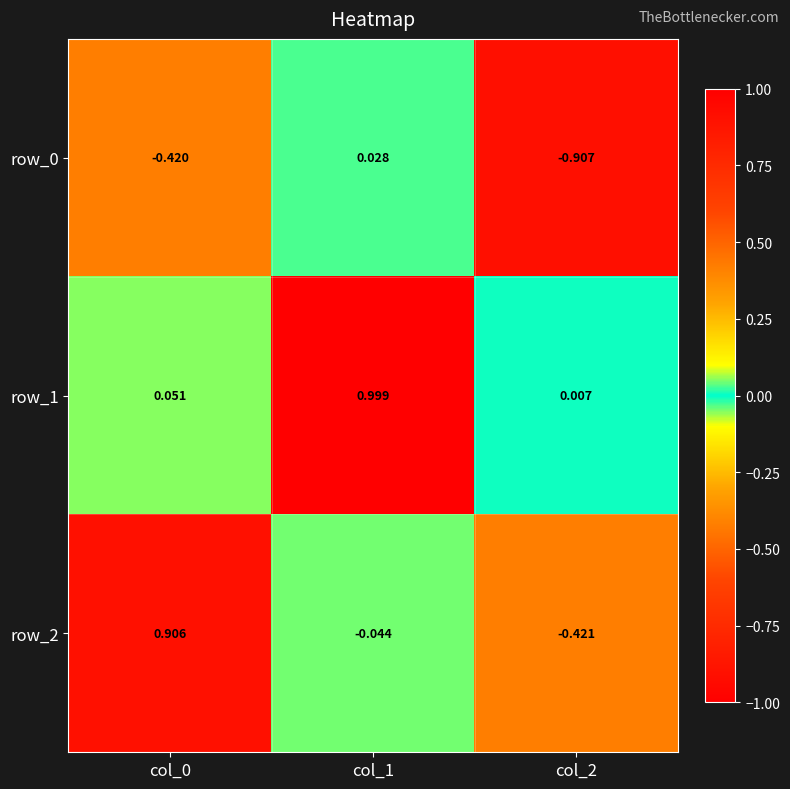

What is the difference between the highest and lowest values at col_0?

1.3